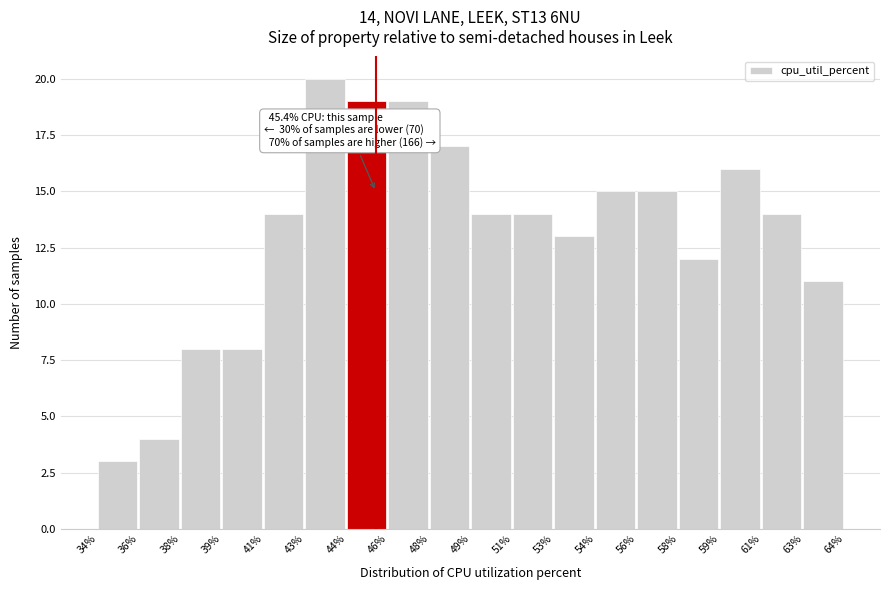

Reading right to left, extract all data points from this chart.

63%=11	61%=14	59%=16	58%=12	56%=15	54%=15	53%=13	51%=14	49%=14	48%=17	46%=19	44%=19	43%=20	41%=14	39%=8	38%=8	36%=4	34%=3